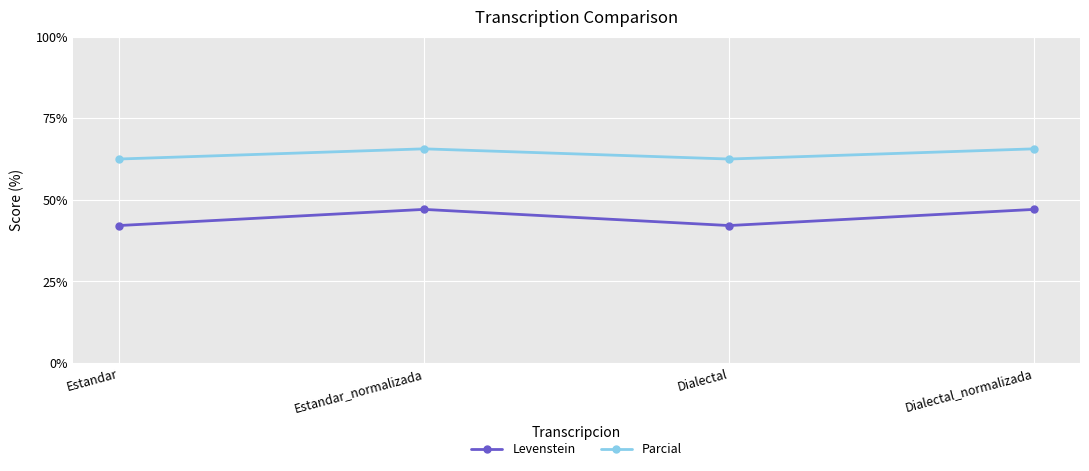

Count the Parcial values in the range 62 to 65.

2